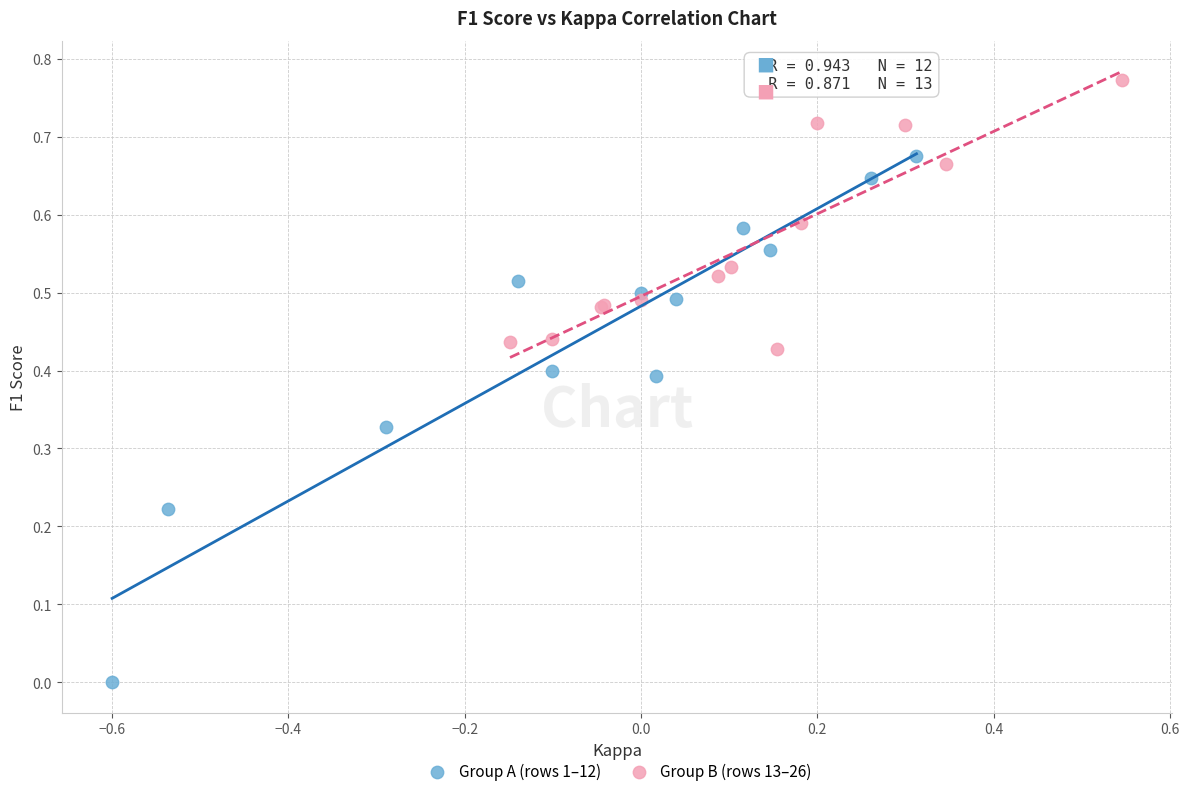

Which series contains the lowest Y value?

Group A (rows 1–12)